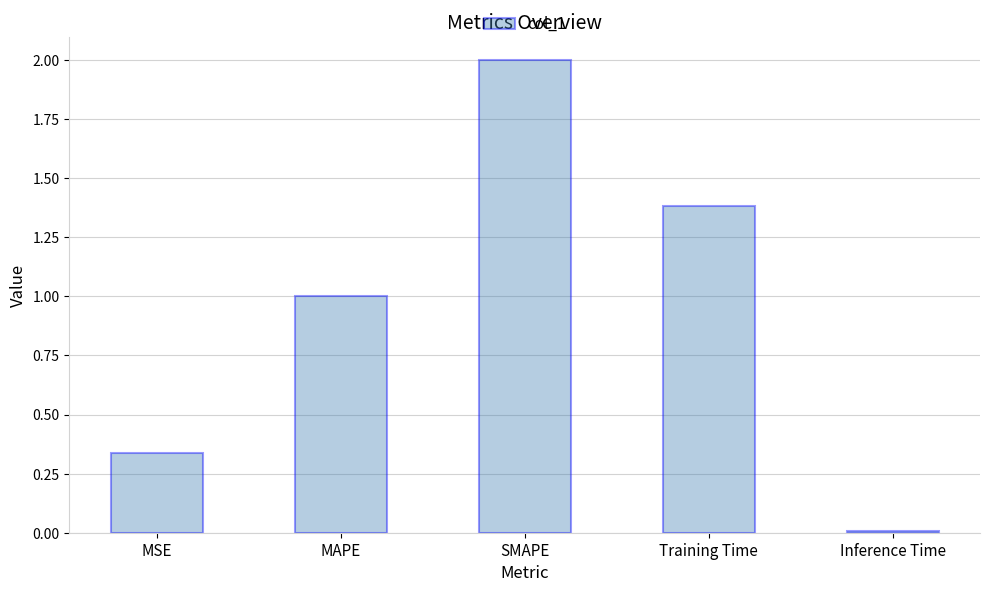

The value at Inference Time is 0.0. True or false?

True